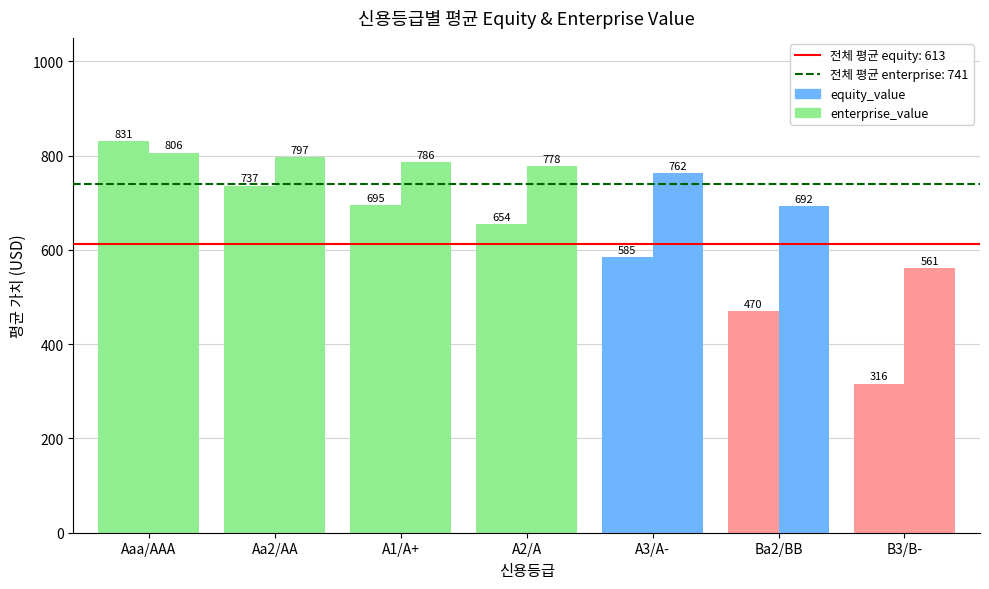

Is it true that enterprise_value equals 1256.9 at A2/A?

False